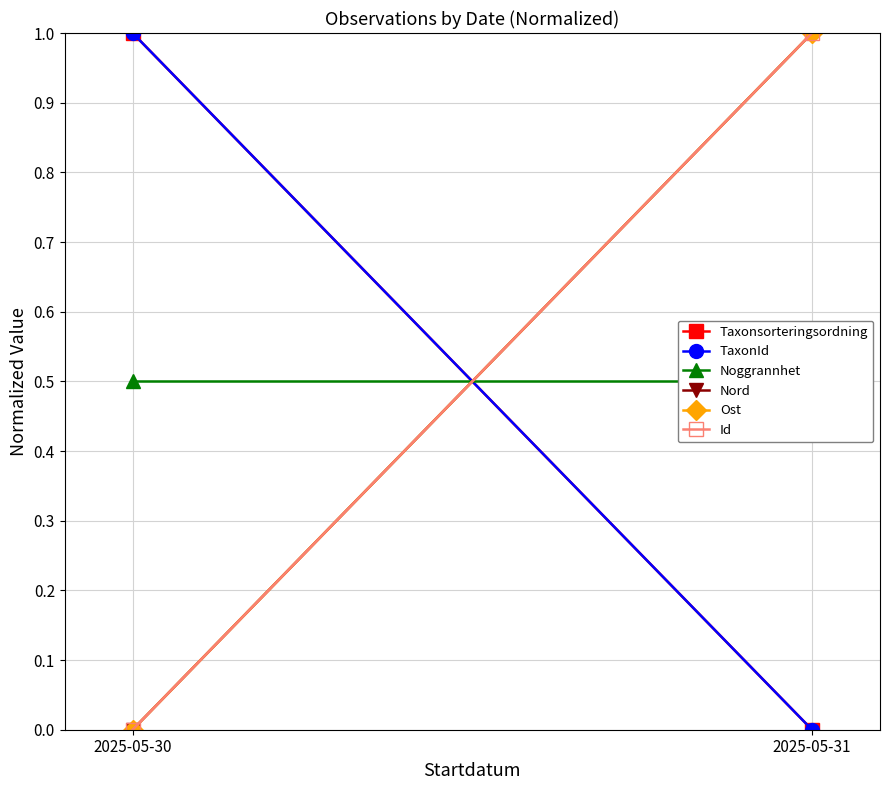

At which category is the sum across all series the highest?

2025-05-31